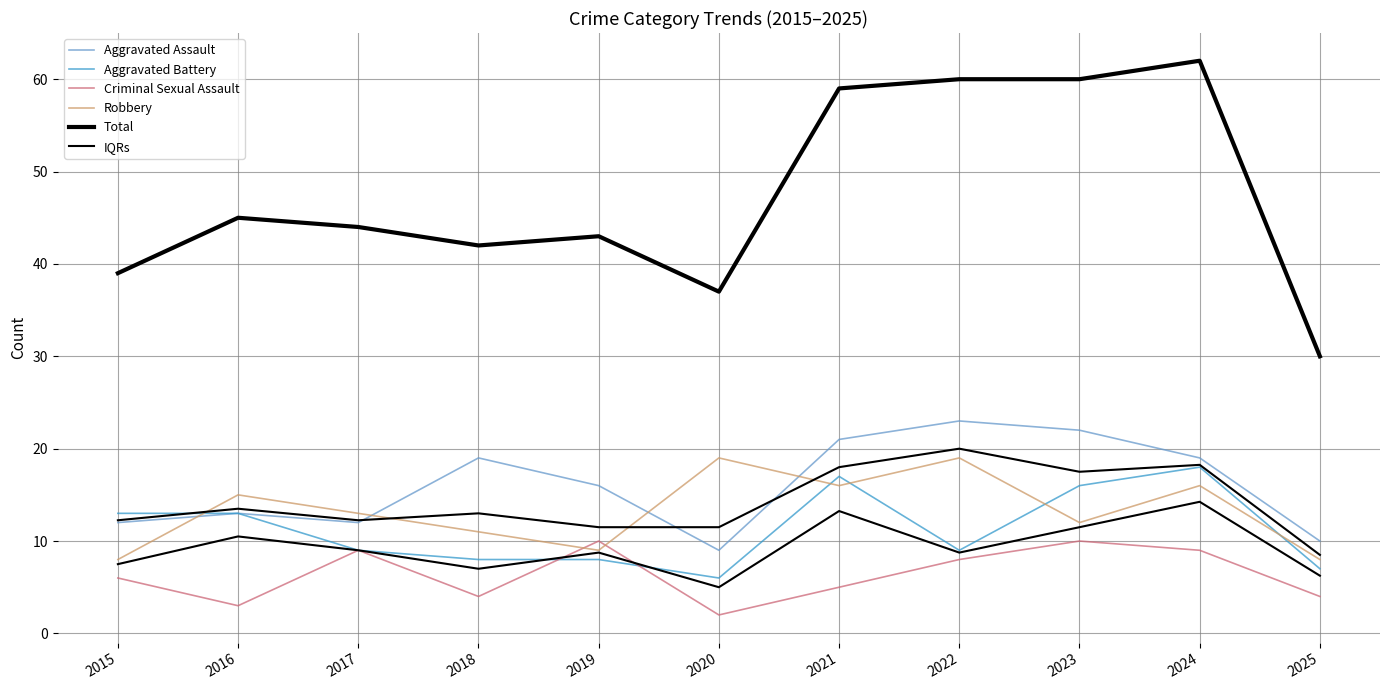

At which category does Aggravated Battery reach its first local valley?

2020